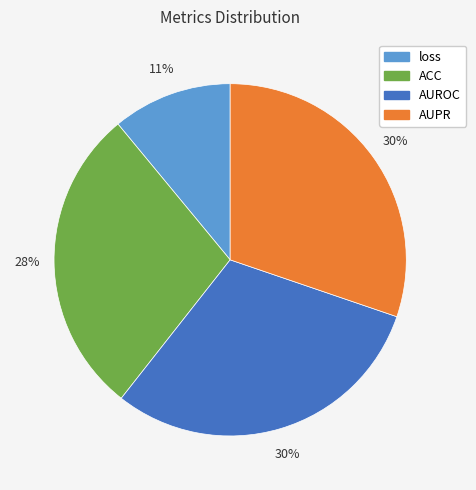

Which slice is the smallest?

loss